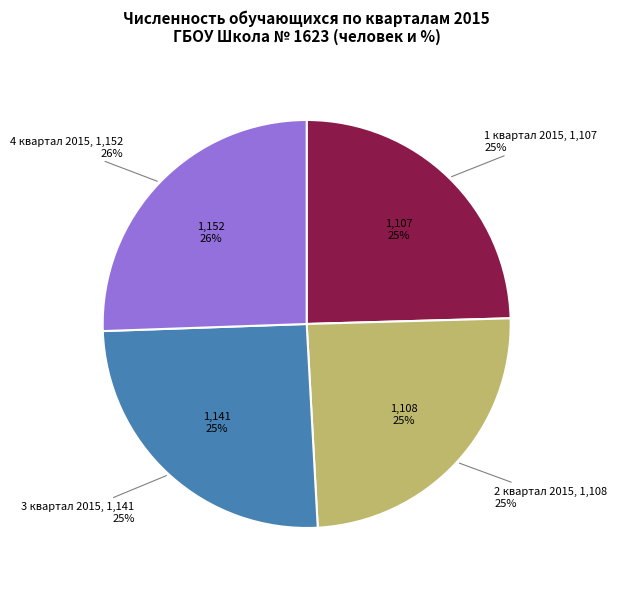

Is 1 квартал 2015 the majority of the pie?

No